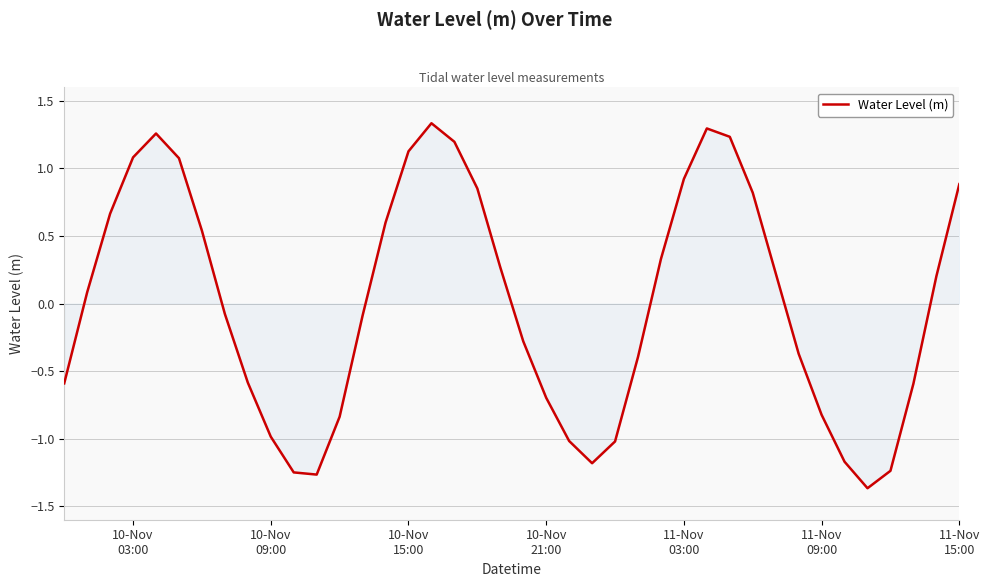

What is the difference between the maximum and minimum values?

2.7